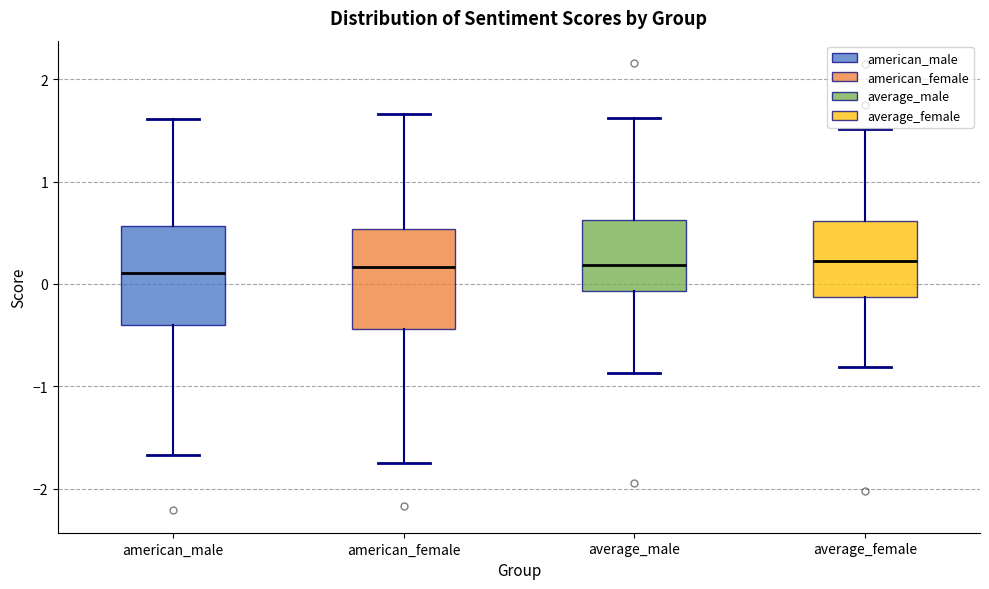

Where is the lower edge of the box for american_male on the y-axis? The values are not printed on the chart, so give them approximately, as read against the axis.

-0.4